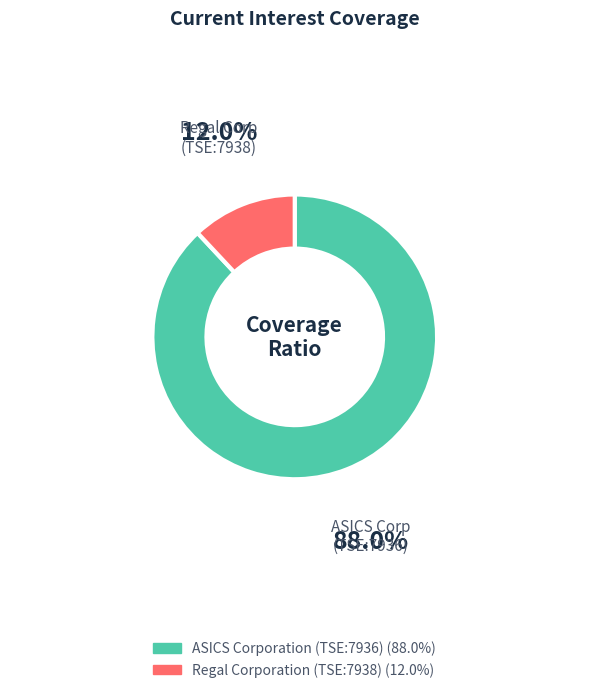

Which slice represents more than half of the pie?

ASICS Corporation (TSE:7936)